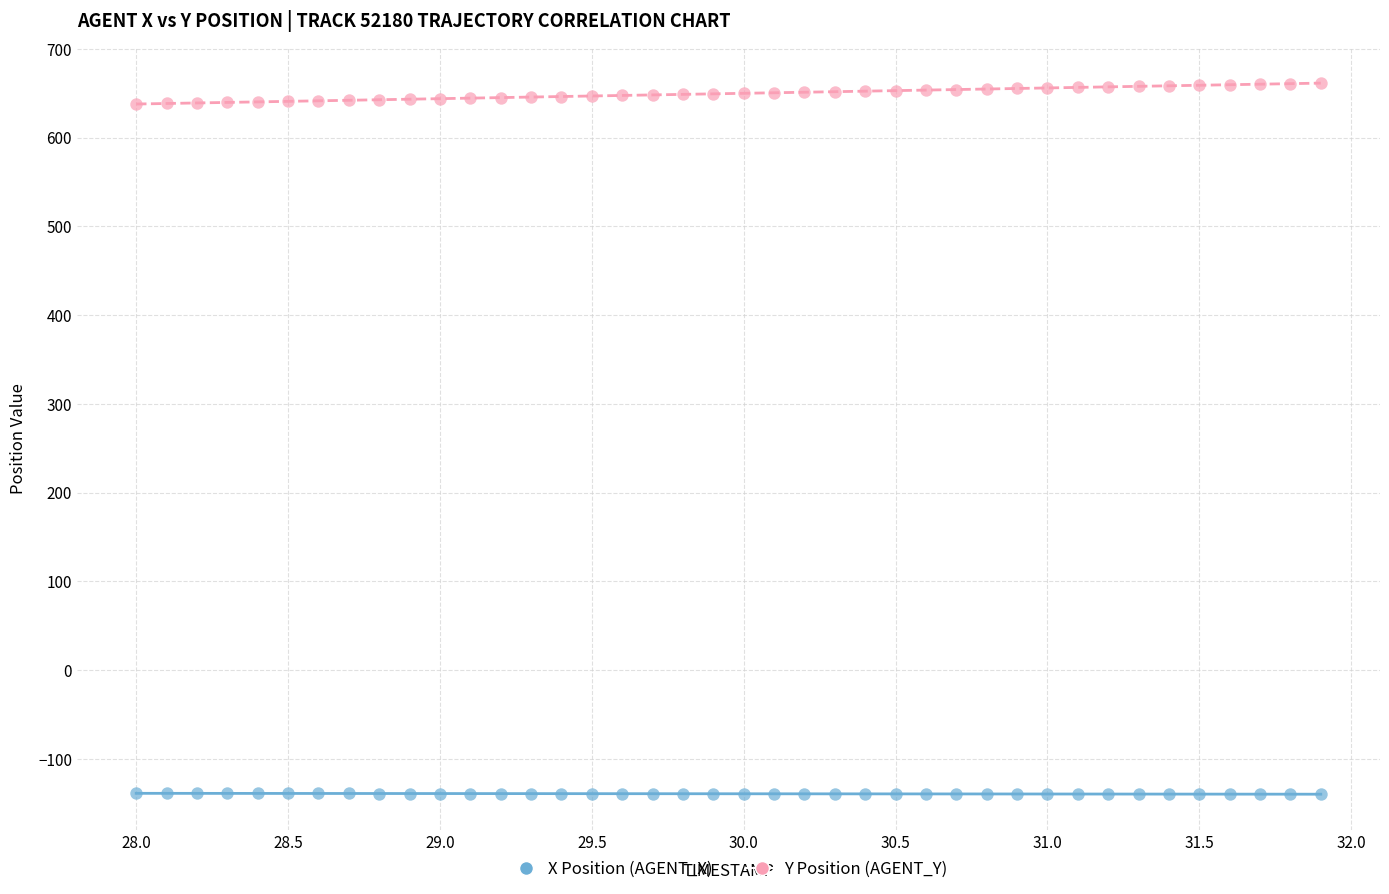

Which series contains the highest Y value?

Y Position (AGENT_Y)